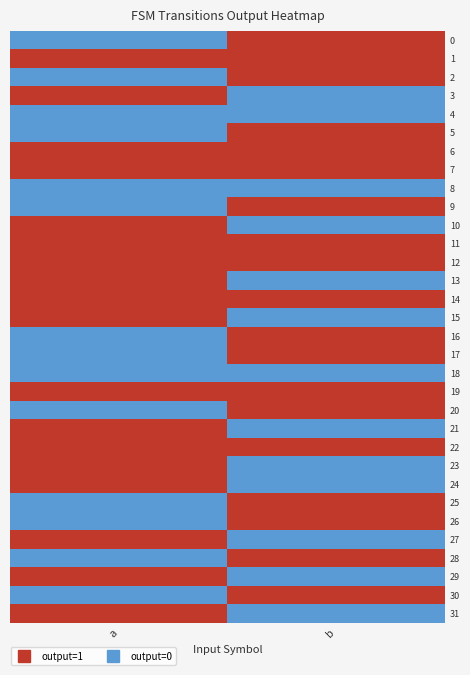

What is the total value across all series at b?

19